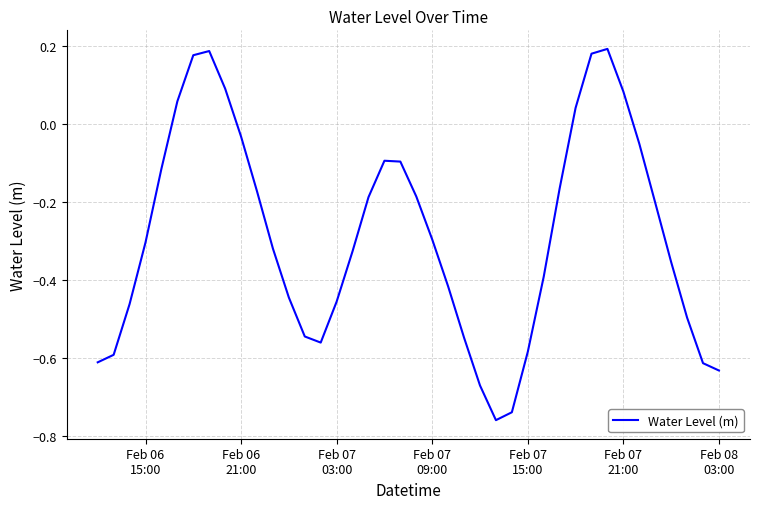

What is the difference between the maximum and minimum values?

1.0